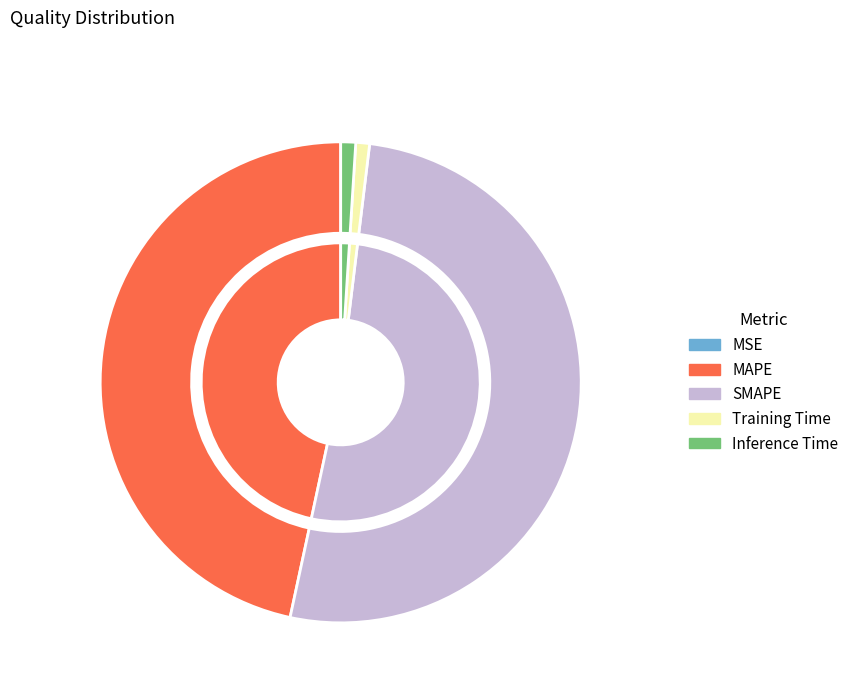

True or false: Inference Time accounts for 1% of the total.

True